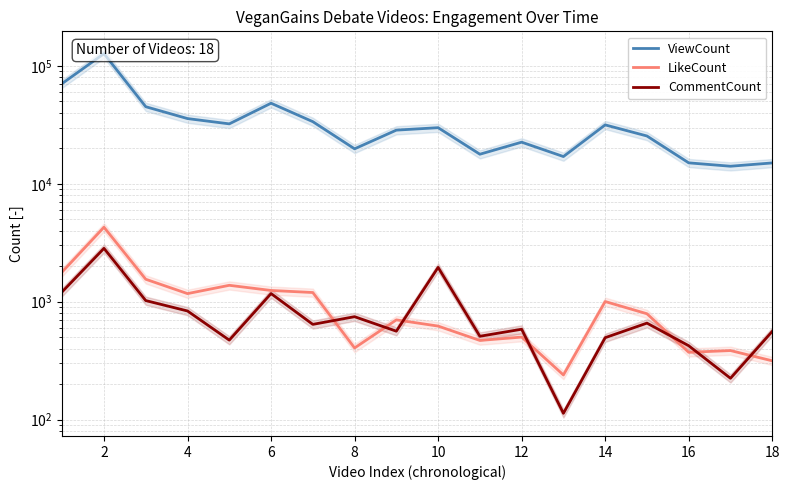

True or false: ViewCount and CommentCount intersect in this chart.

False